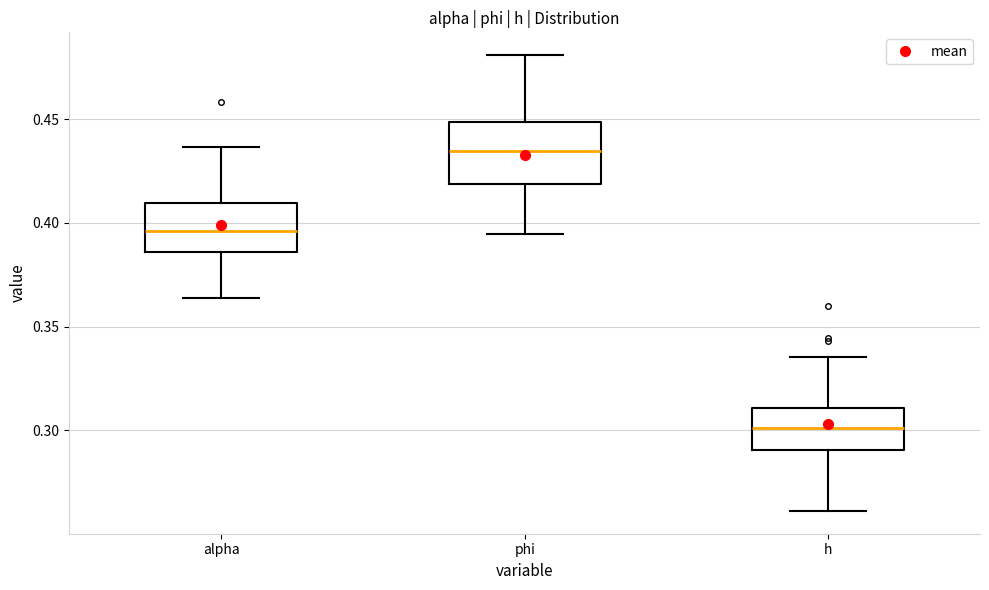

Which box is the tallest, from its lower edge to its upper edge?

phi